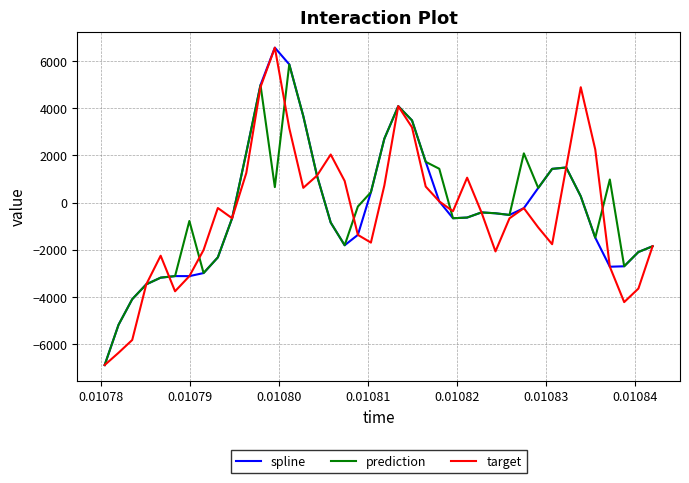

What is the smallest value displayed?

-6875.5